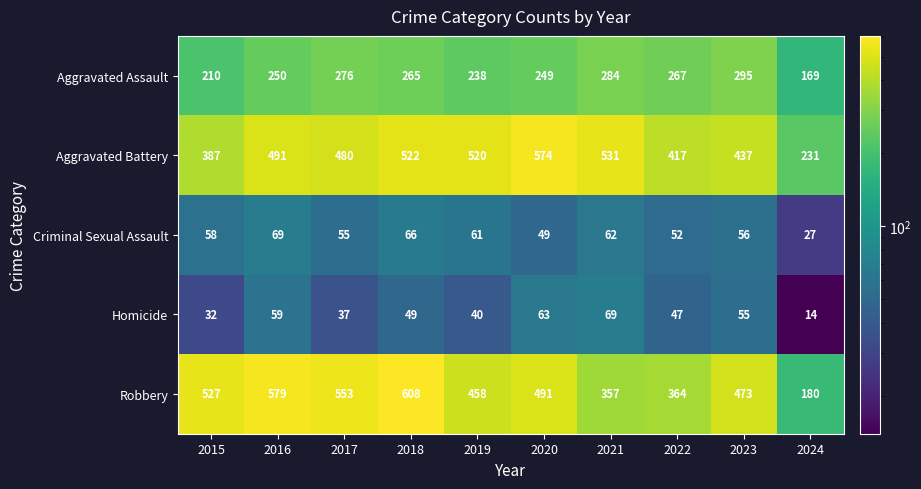

Rank the series at 2016 from lowest to highest value.

Homicide, Criminal Sexual Assault, Aggravated Assault, Aggravated Battery, Robbery